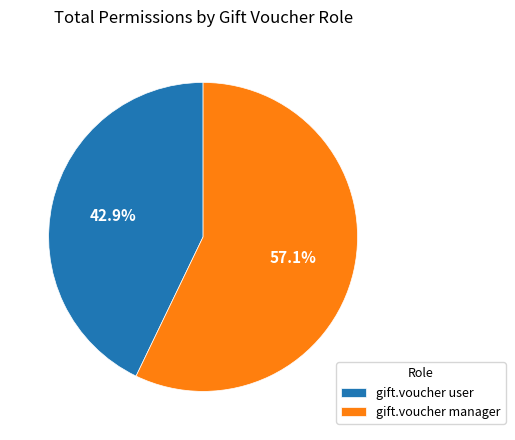

Rank the categories by value from highest to lowest.

gift.voucher manager, gift.voucher user